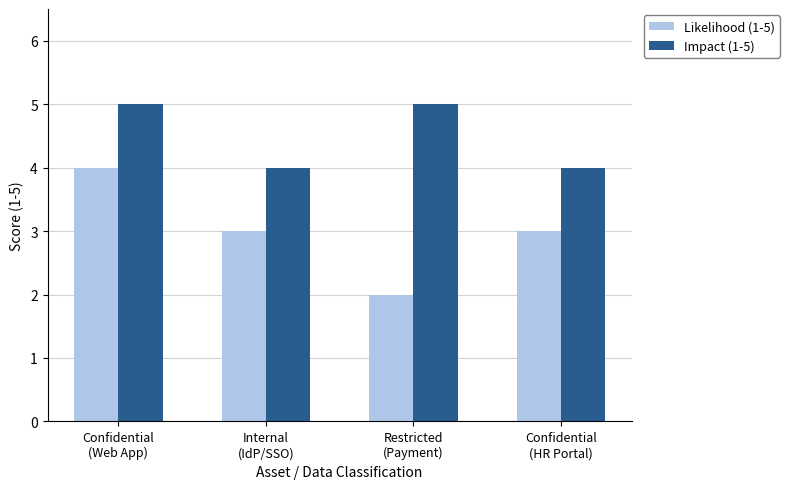

Does the chart contain stacked bars?

No